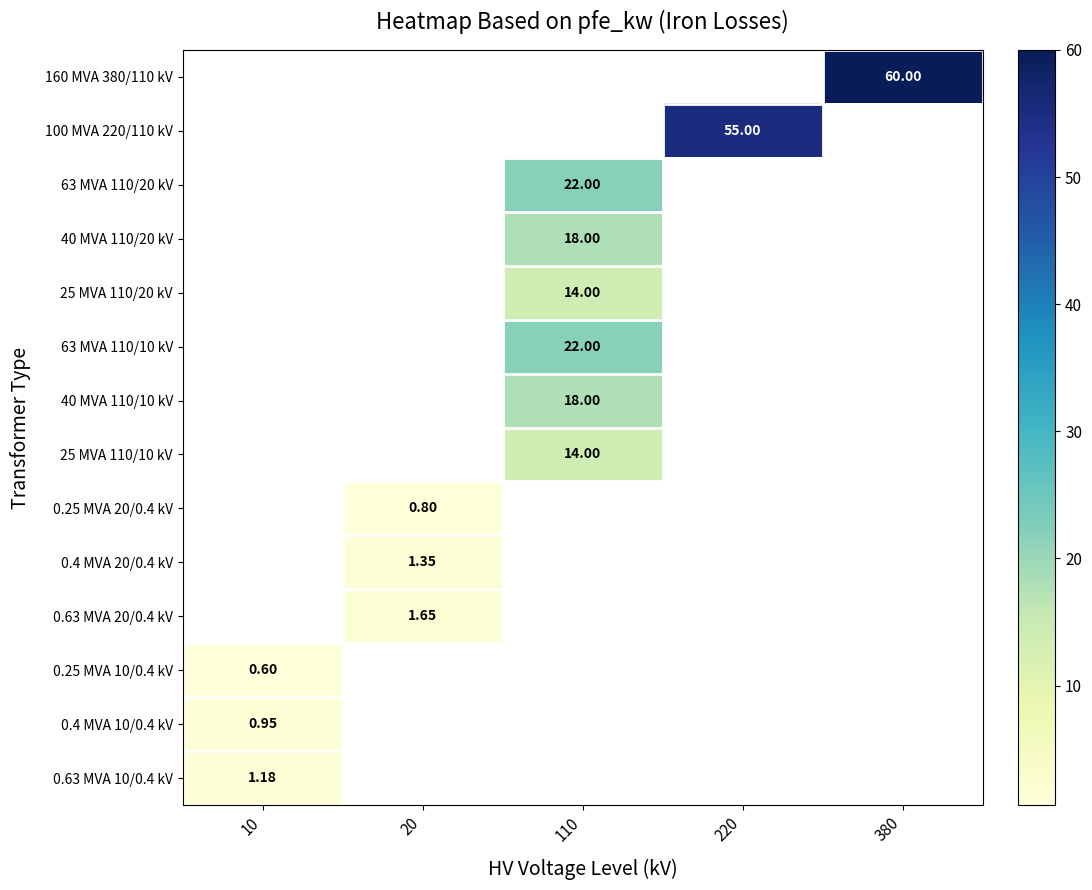

How many distinct data groups are displayed?

14